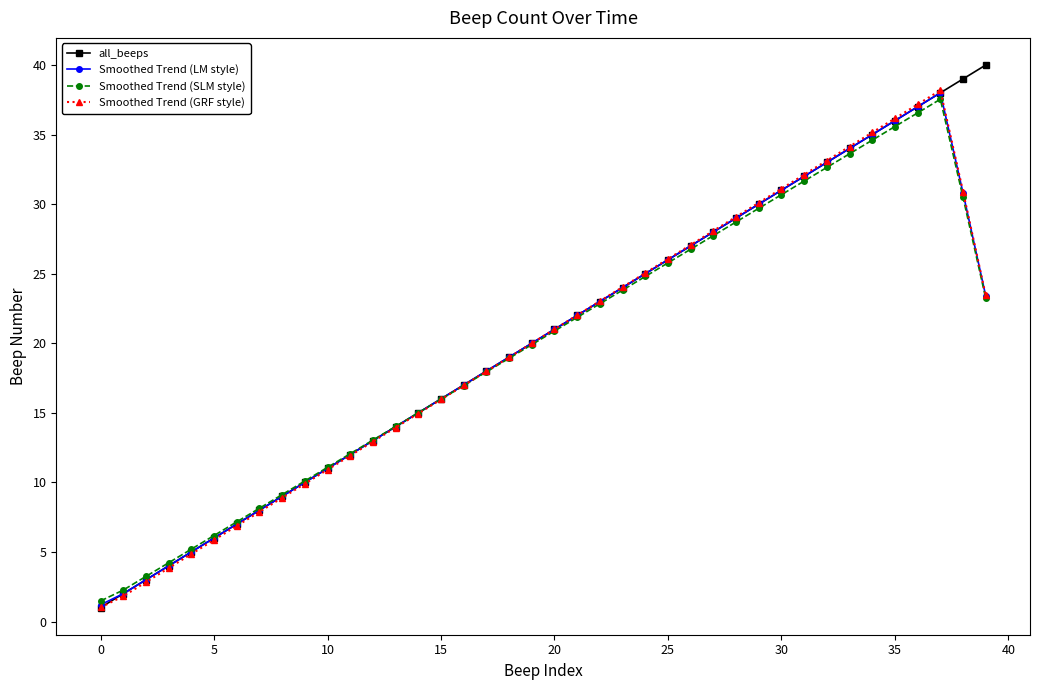

What is the value of the all_beeps point at the 1st from the left?

1.0